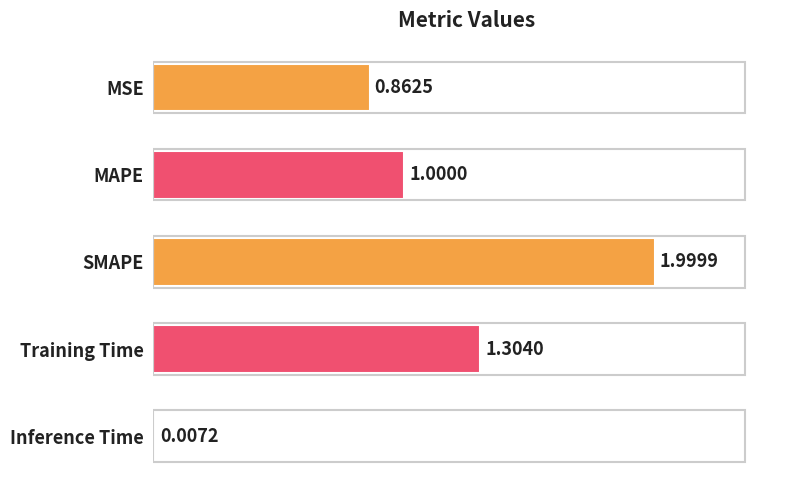

Which category has the highest value across all series?

SMAPE